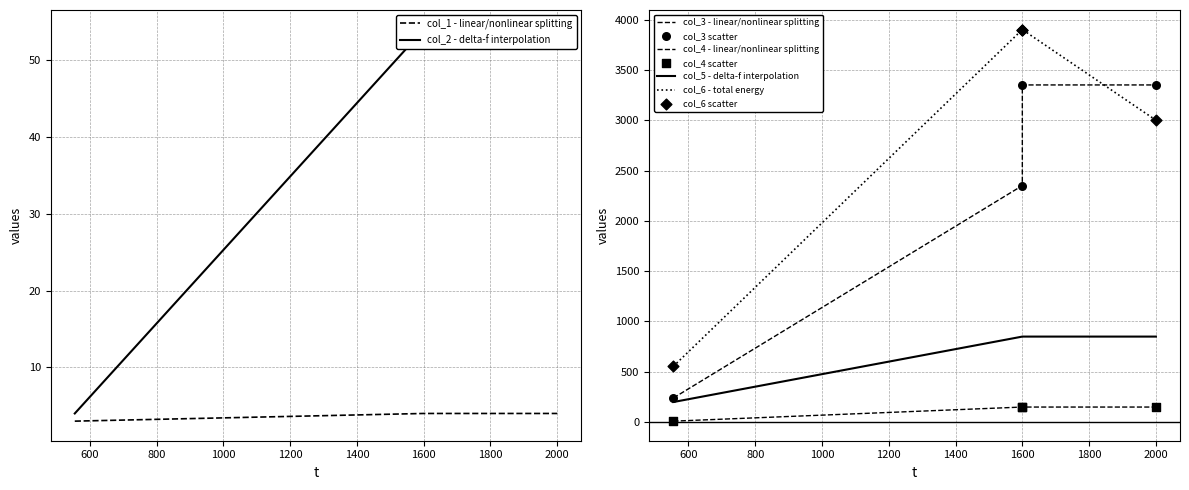

What is the total value across all series at 1600?

7308